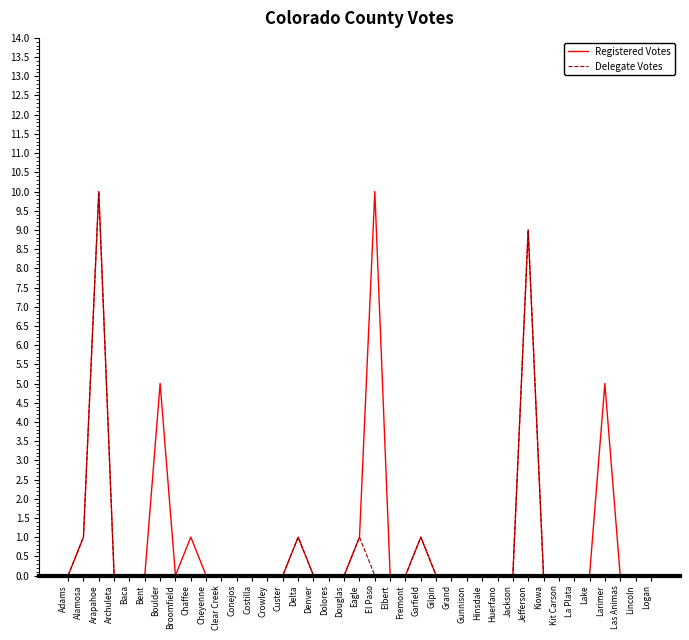

What position from the left is Boulder?

7